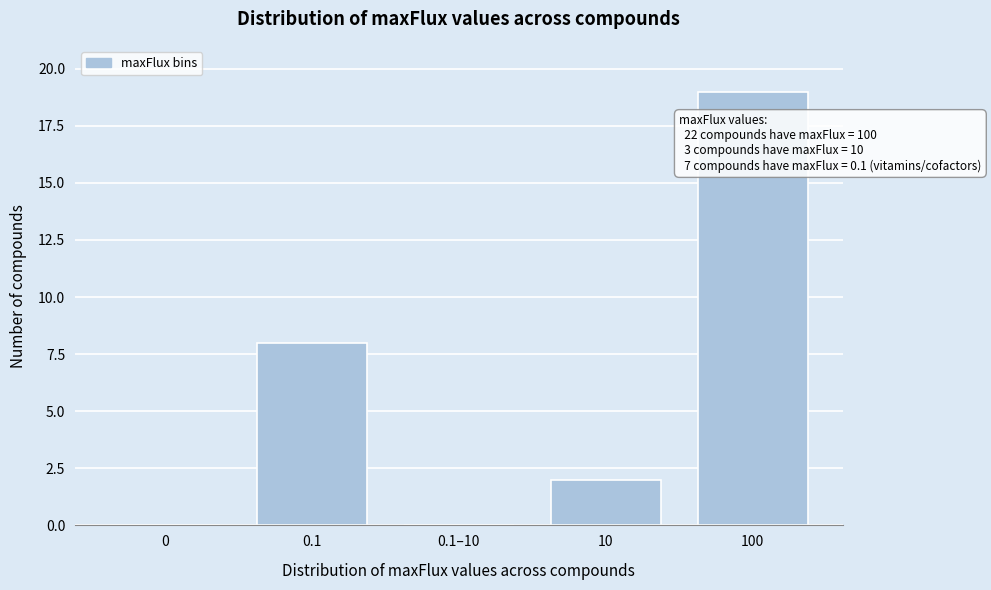

Reading left to right, transcribe all the data shown in this chart.

0=0	0.1=8	0.1–10=0	10=2	100=19